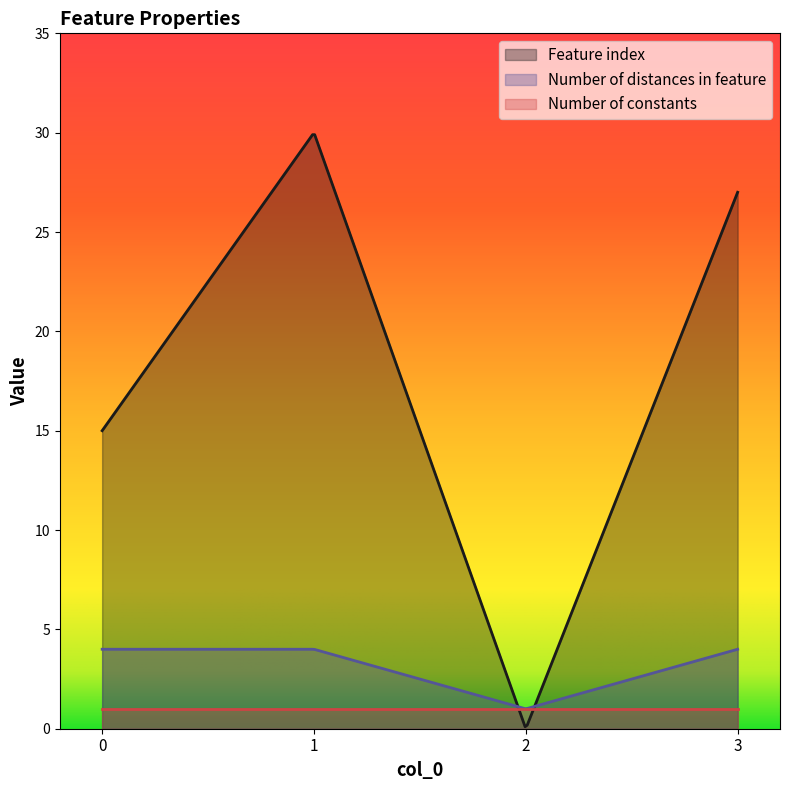

How many lines are shown in the chart?

3